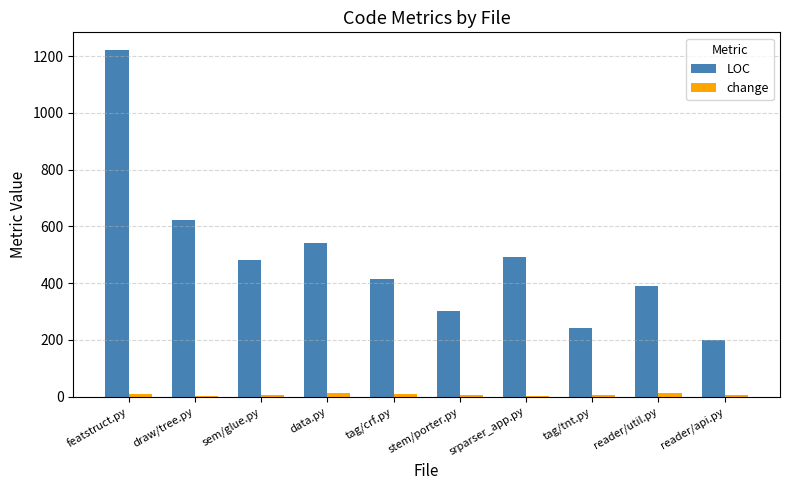

Which label corresponds to the largest value in the chart?

featstruct.py